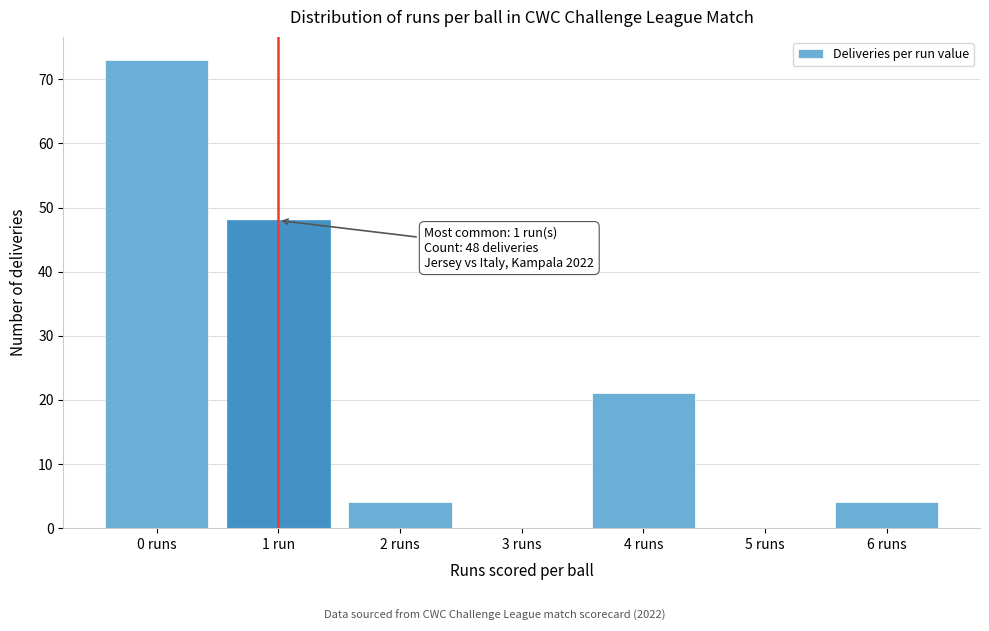

Reading left to right, extract all data points from this chart.

0 runs=73	1 run=48	2 runs=4	3 runs=0	4 runs=21	5 runs=0	6 runs=4